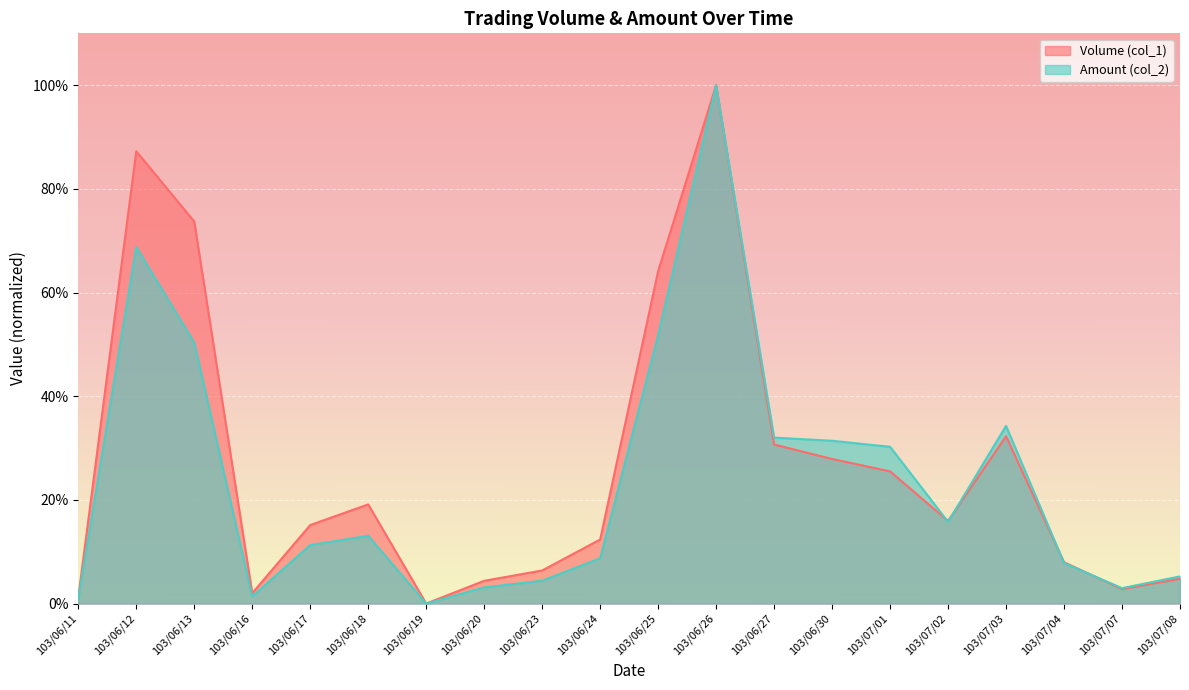

Which has a higher value, 103/07/08 or 103/06/24?

103/06/24